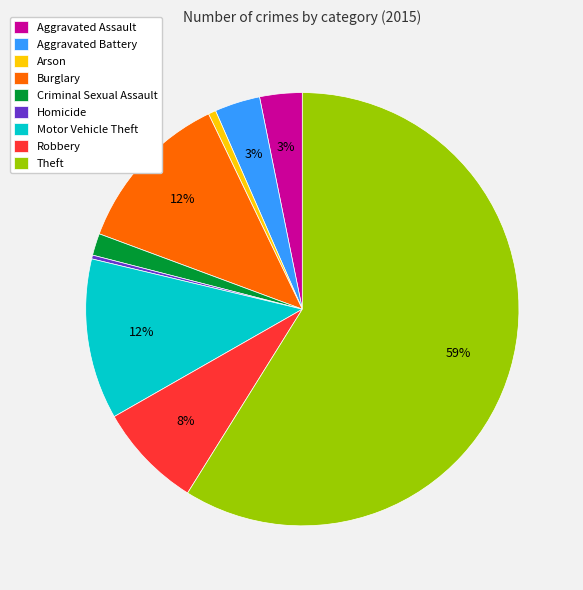

Is the sum of Robbery and Homicide greater than half?

No